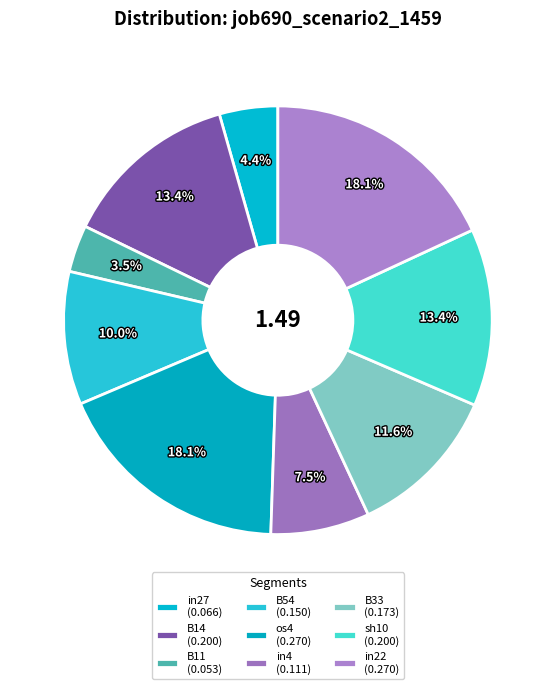

To the nearest percent, what is the average slice percentage?

11%